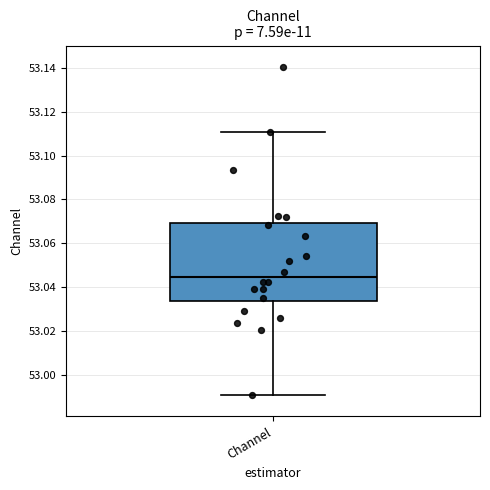

Where is the upper edge of the box for Channel on the y-axis? The values are not printed on the chart, so give them approximately, as read against the axis.

53.070